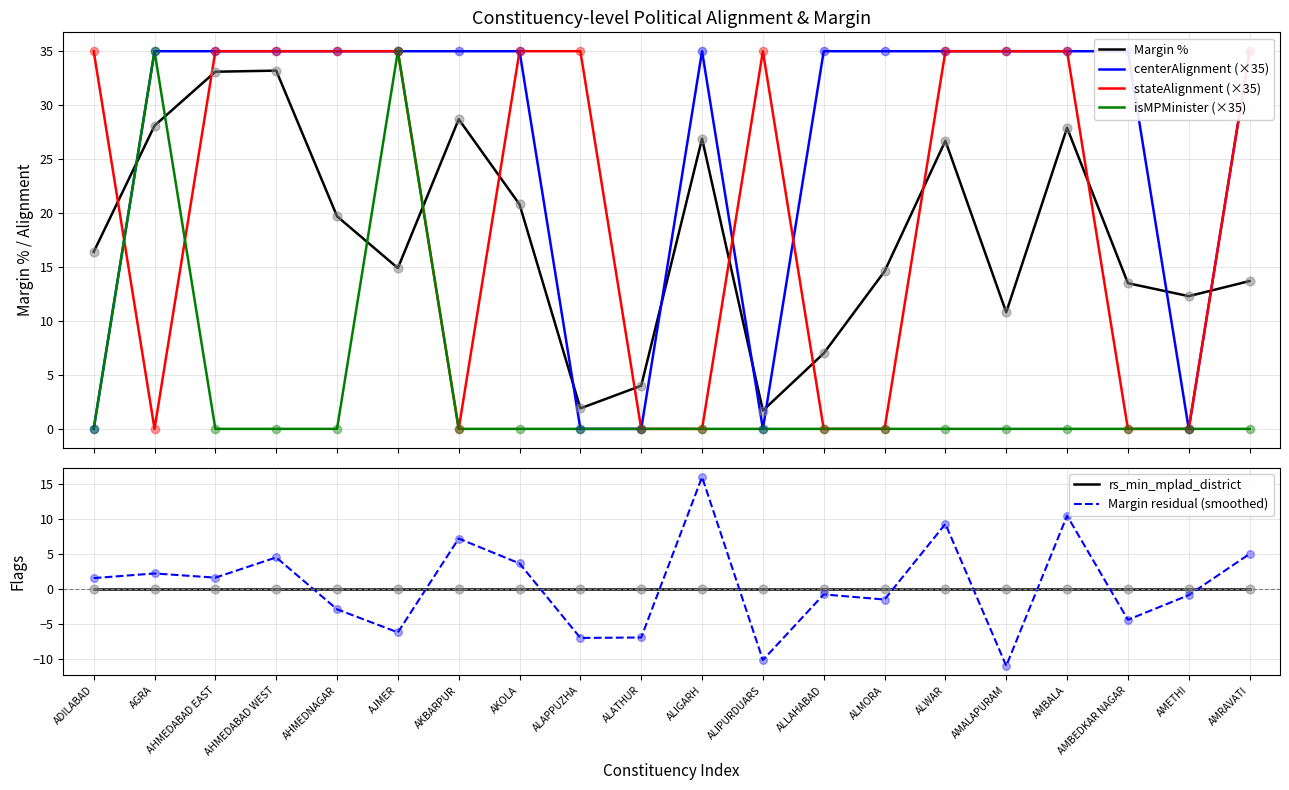

What are all the series names shown in the legend?

Margin %, centerAlignment (×35), stateAlignment (×35), isMPMinister (×35), rs_min_mplad_district, Margin residual (smoothed)